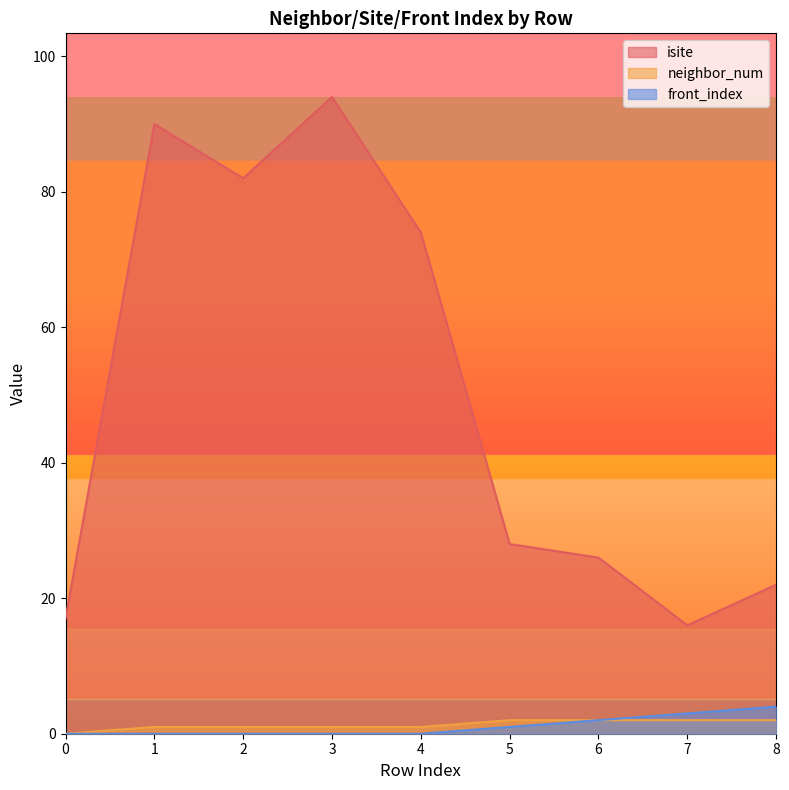

Does the chart display data point markers on the line(s)?

No